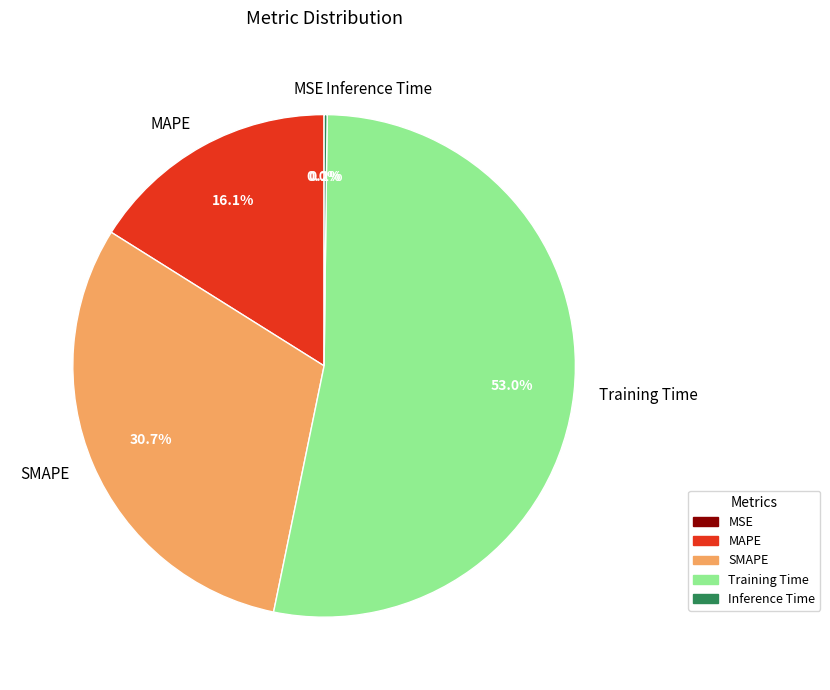

What is the largest slice in the pie chart?

Training Time